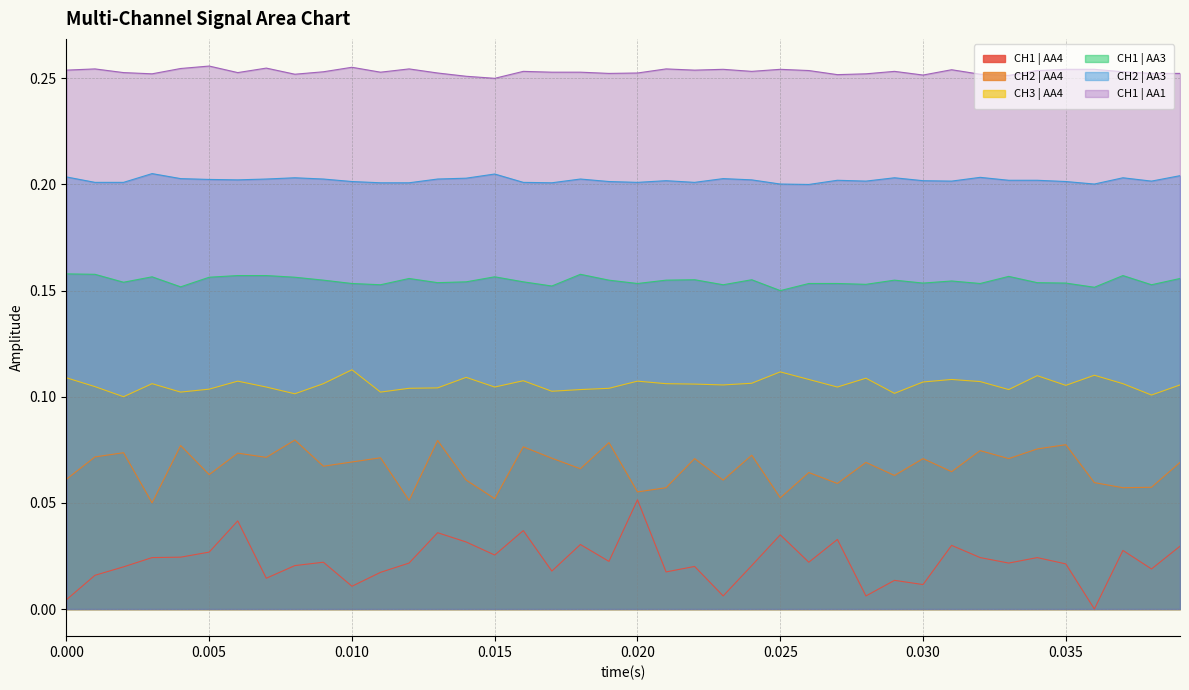

Which series has the largest total across all categories?

CH1 | AA1